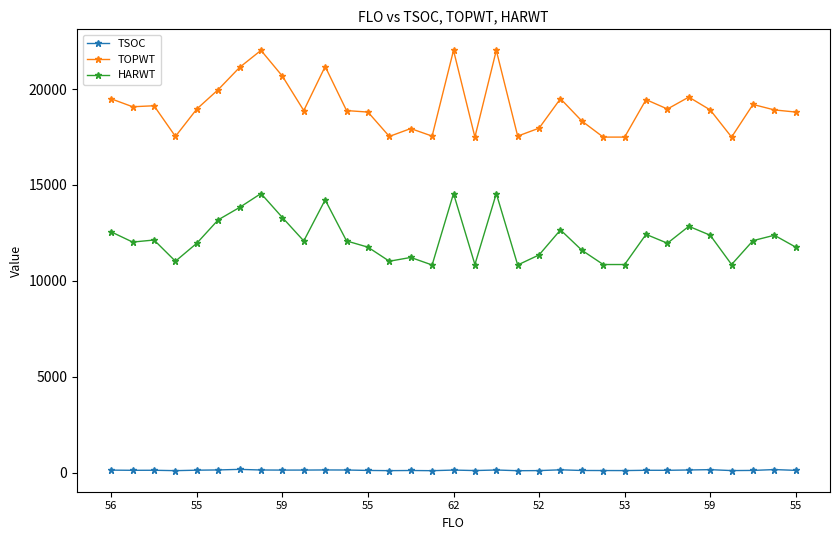

True or false: HARWT has more than 0 points higher than both neighbors.

True